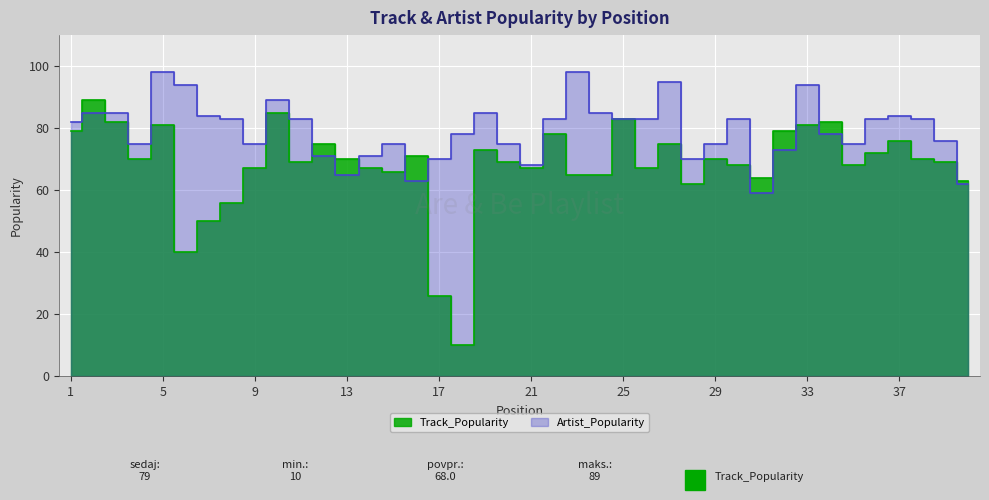

How many distinct data groups are displayed?

2